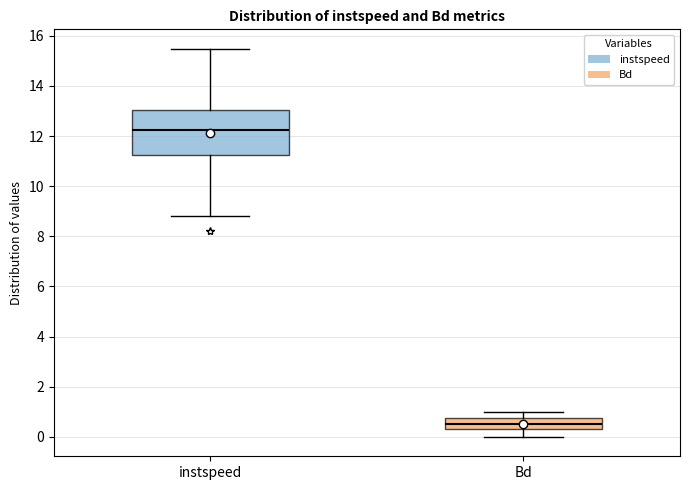

Reading left to right, transcribe this box plot: for each box, give where its median line is, the range the box spans, and where its two whiskers end, as read against the y-axis. The values are not printed on the chart, so give them approximately, as read against the axis.

instspeed: median 12.2, box 11.2 to 13.0, whiskers 8.8 to 15.4
Bd: median 0.6, box 0.4 to 0.8, whiskers 0.0 to 1.0